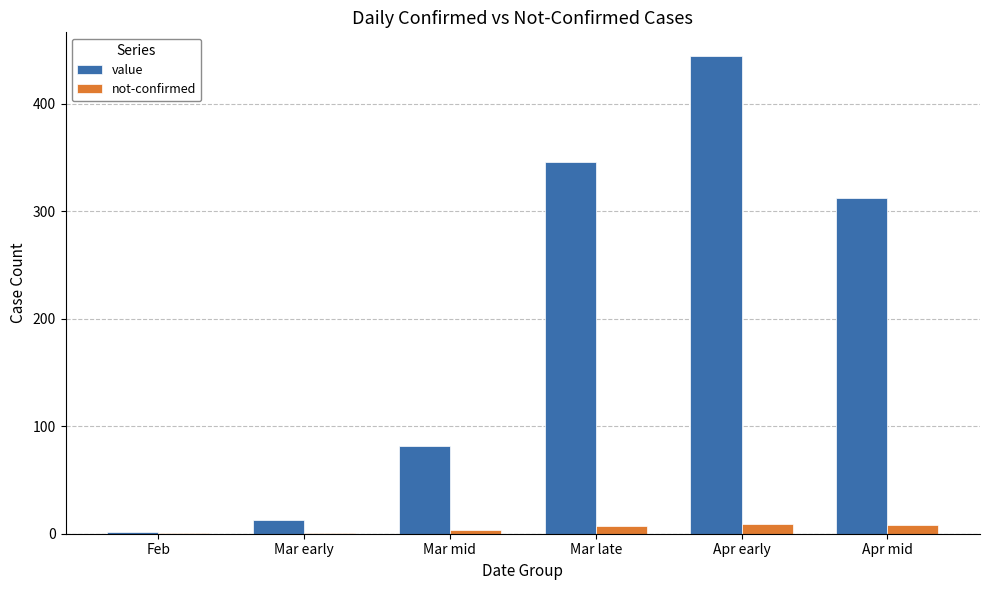

At which label is value closest to 223?

Apr mid